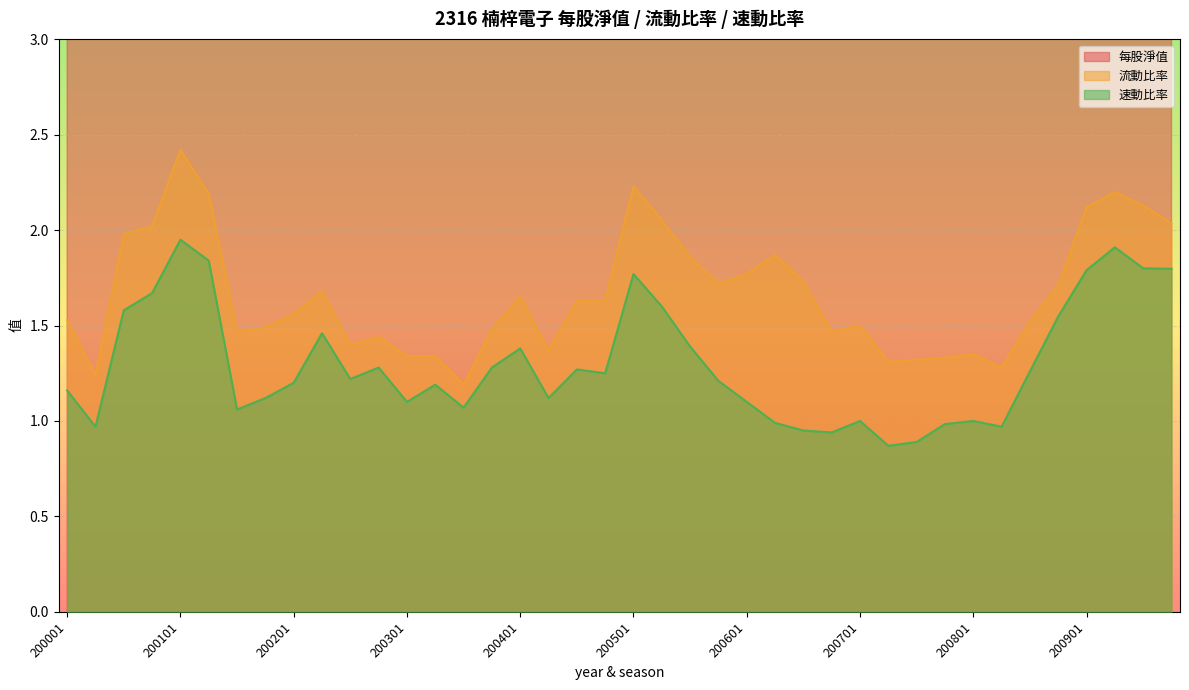

Between 200503 and 200104, which is larger?

200503